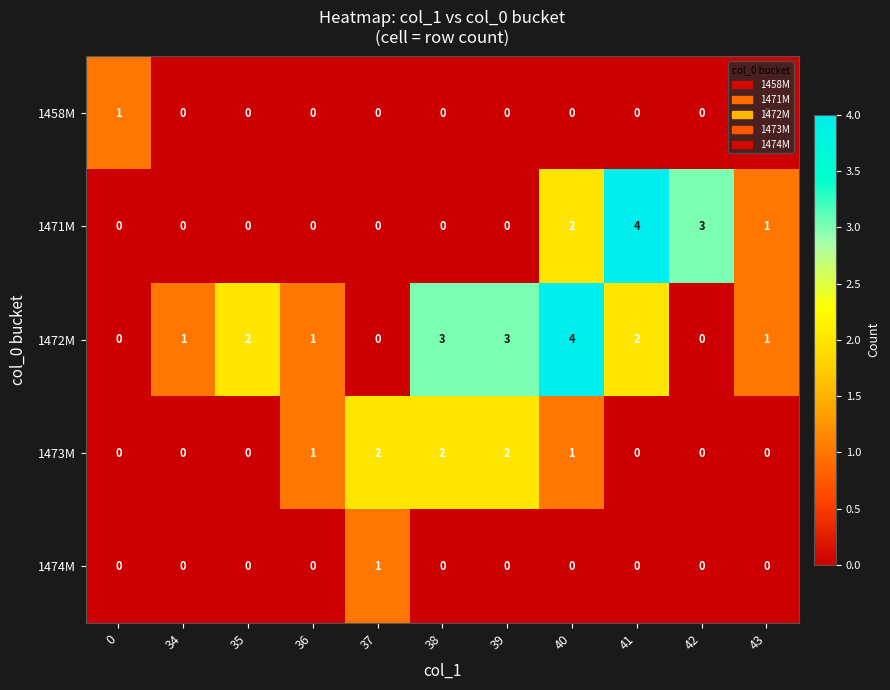

The 1458M series shows 0 at 38. True or false?

True